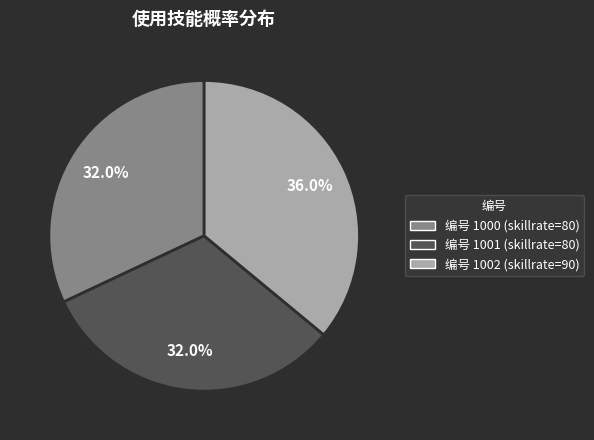

Is there a majority slice in this chart?

No